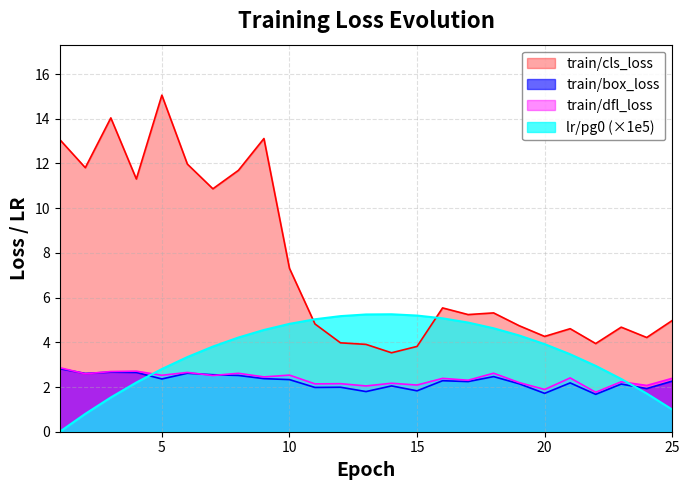

Where is the first local maximum for train/dfl_loss?

4